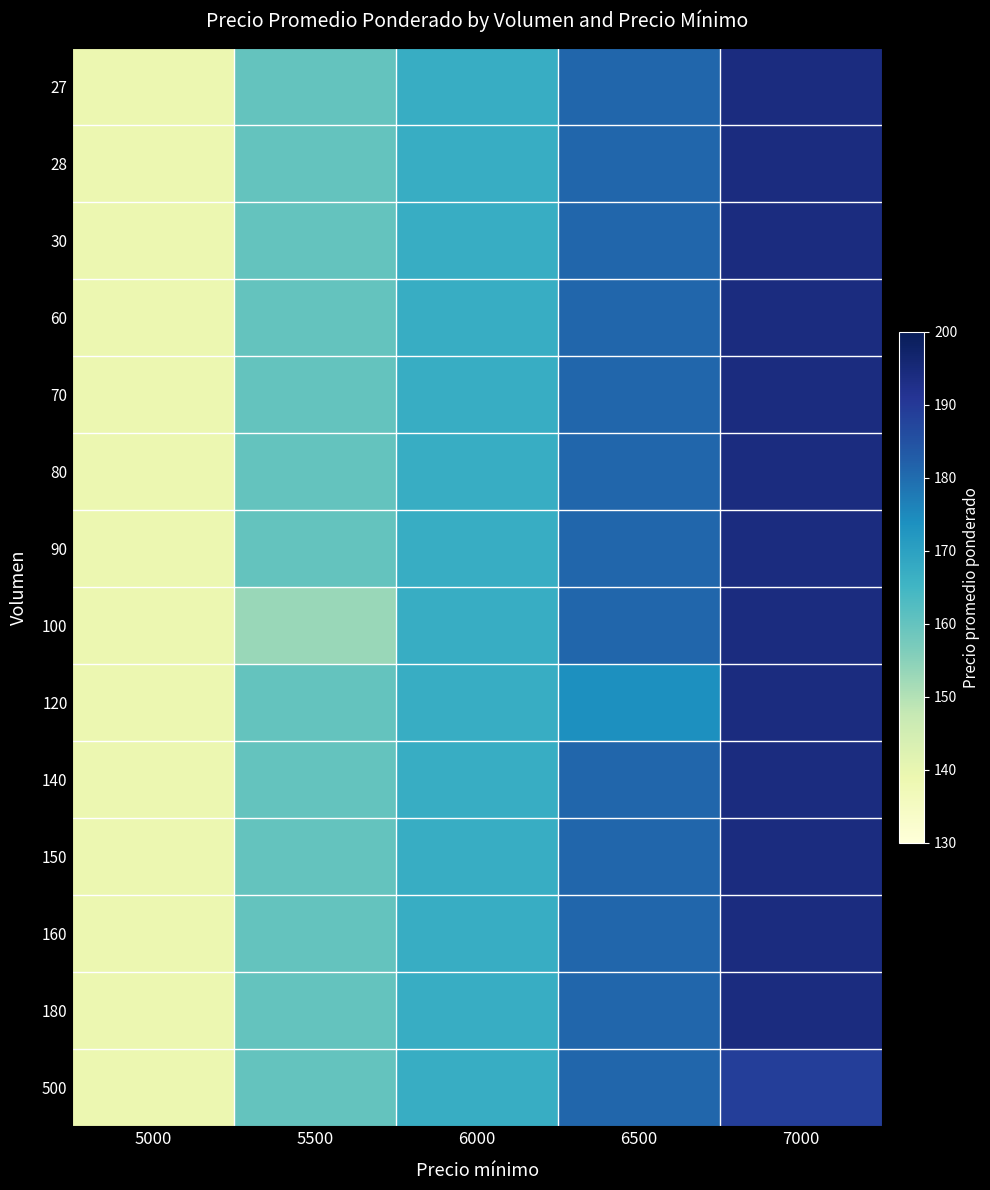

Reading right to left, transcribe all the data shown in this chart.

27: 7000=194	6500=181	6000=167	5500=160	5000=139
28: 7000=194	6500=181	6000=167	5500=160	5000=139
30: 7000=194	6500=181	6000=167	5500=160	5000=139
60: 7000=194	6500=181	6000=167	5500=160	5000=139
70: 7000=194	6500=181	6000=167	5500=160	5000=139
80: 7000=194	6500=181	6000=167	5500=160	5000=139
90: 7000=194	6500=181	6000=167	5500=160	5000=139
100: 7000=194	6500=181	6000=167	5500=153	5000=139
120: 7000=194	6500=174	6000=167	5500=160	5000=139
140: 7000=194	6500=181	6000=167	5500=160	5000=139
150: 7000=194	6500=181	6000=167	5500=160	5000=139
160: 7000=194	6500=181	6000=167	5500=160	5000=139
180: 7000=194	6500=181	6000=167	5500=160	5000=139
500: 7000=189	6500=181	6000=167	5500=160	5000=139